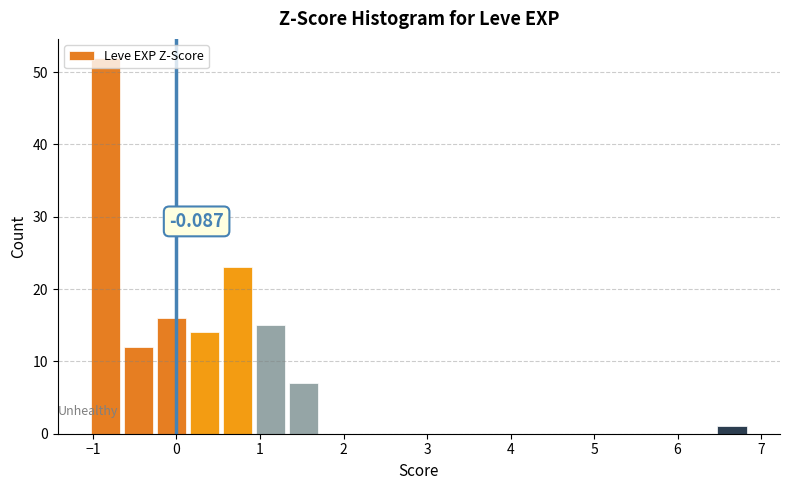

Read against the x-axis, roughly where is the centre of the tallest bar?

-0.9